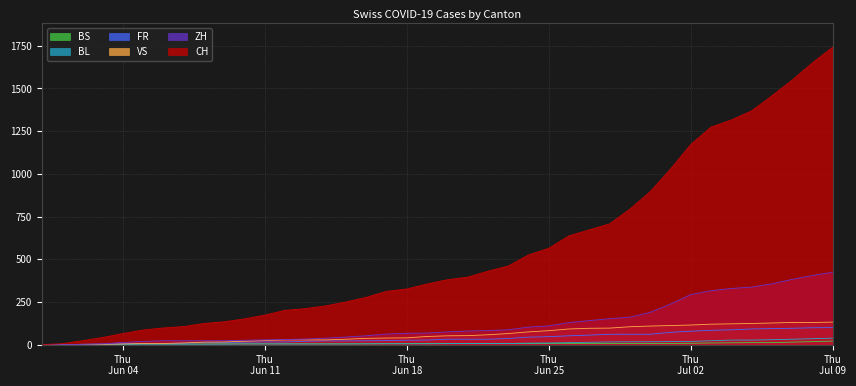

Which series ends up on top after the final intersection of BL and VS?

VS